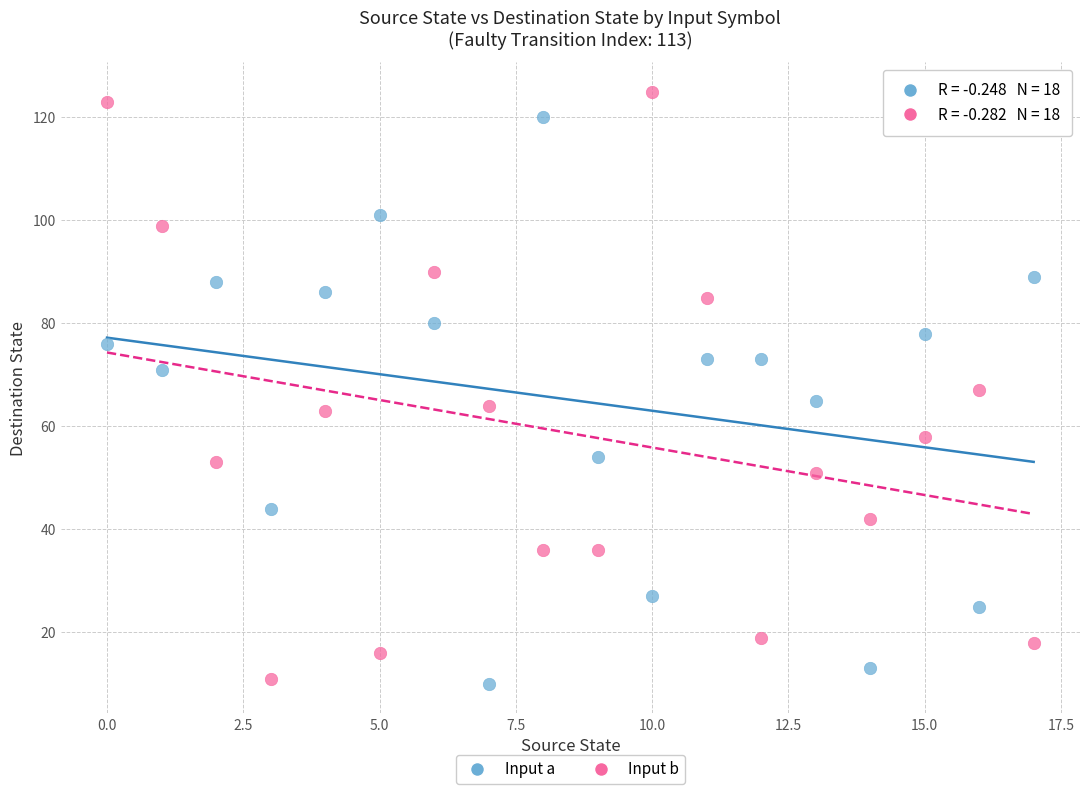

Across all data points, what is the range of Y values (max minus min)?

115